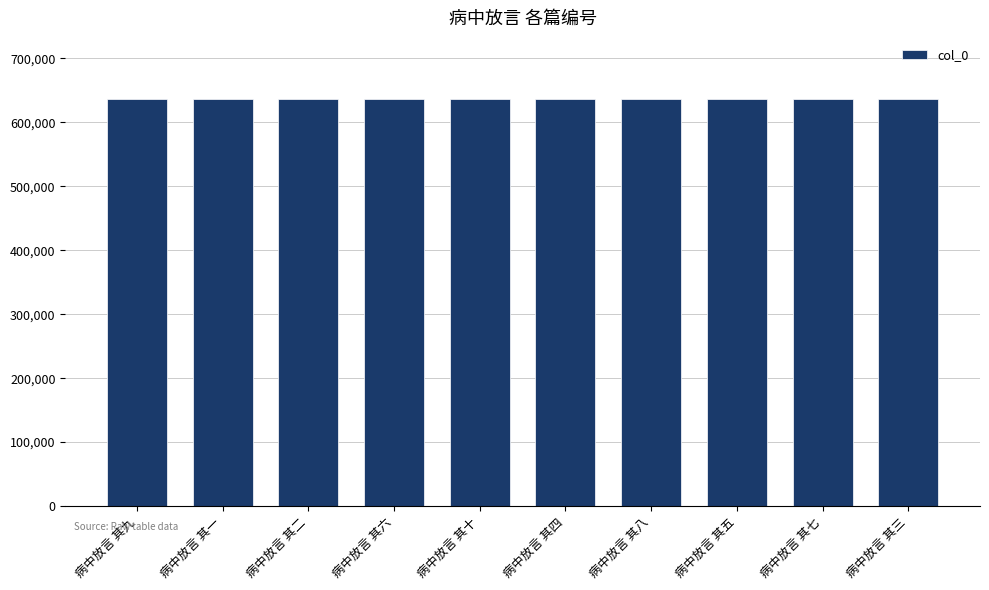

What is the difference between the maximum and minimum values?

9